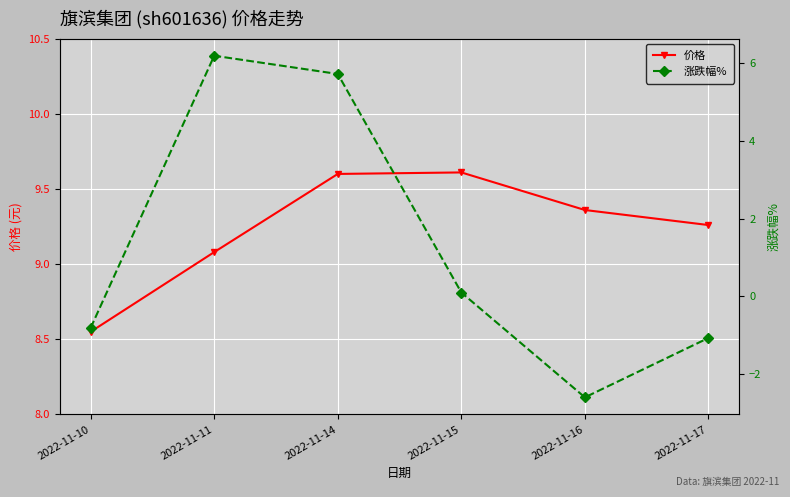

True or false: 价格 and 涨跌幅% intersect in this chart.

False